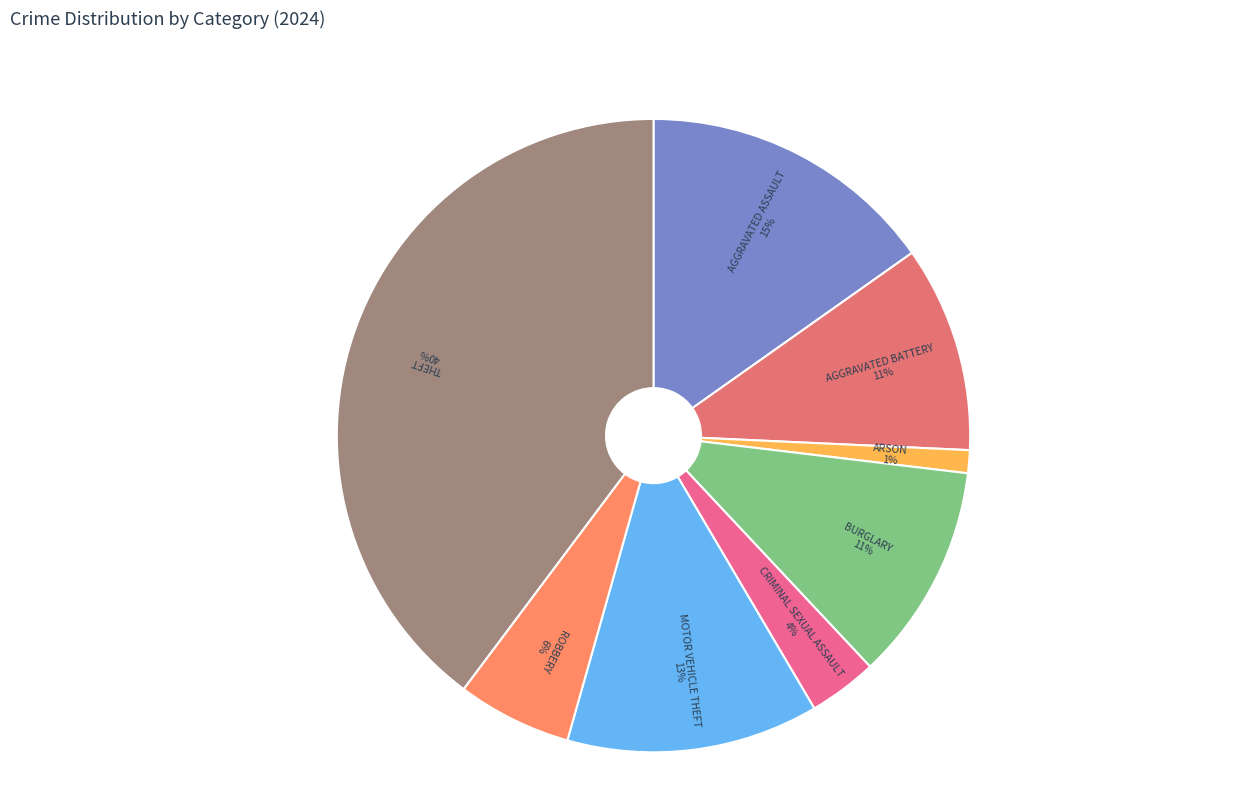

How many slices are in this pie chart?

8